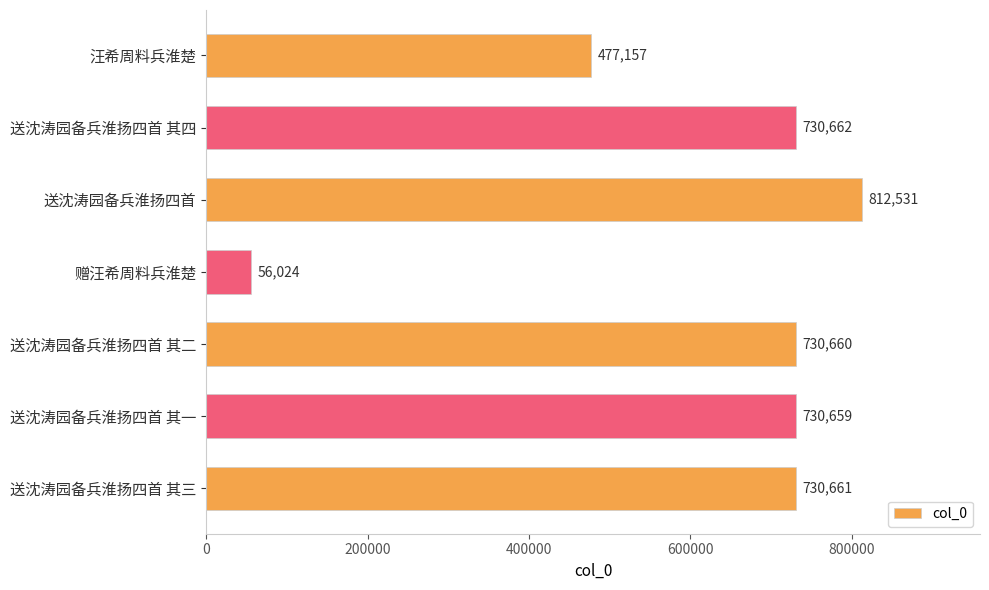

List the labels in order of value, smallest first.

赠汪希周料兵淮楚, 汪希周料兵淮楚, 送沈涛园备兵淮扬四首 其一, 送沈涛园备兵淮扬四首 其二, 送沈涛园备兵淮扬四首 其三, 送沈涛园备兵淮扬四首 其四, 送沈涛园备兵淮扬四首